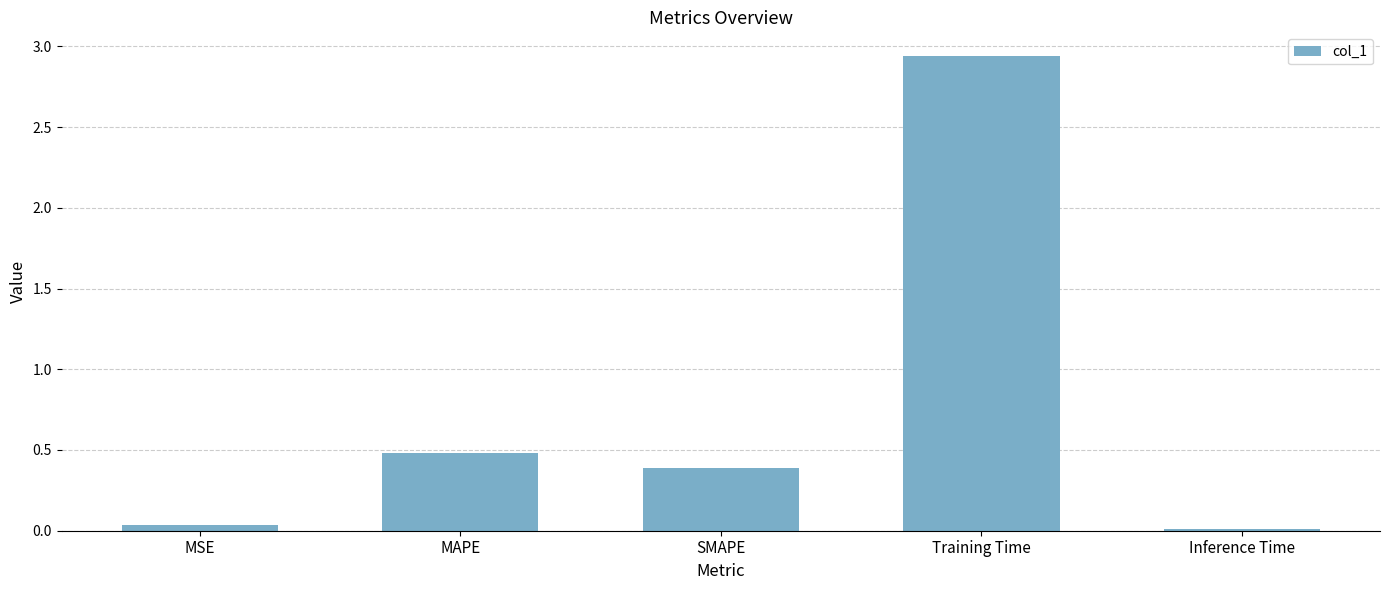

How many series are shown in this chart?

1